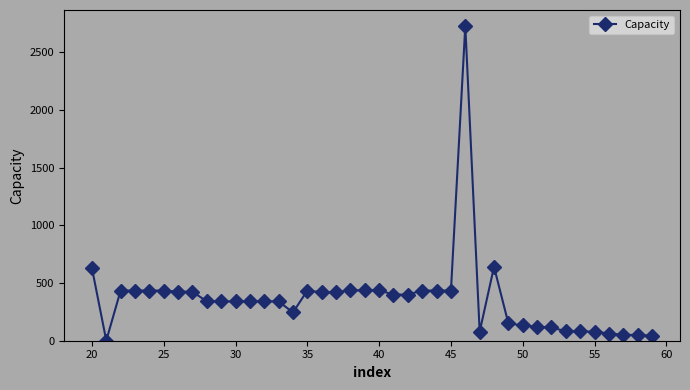

What is the difference between the maximum and minimum values?

2729.7